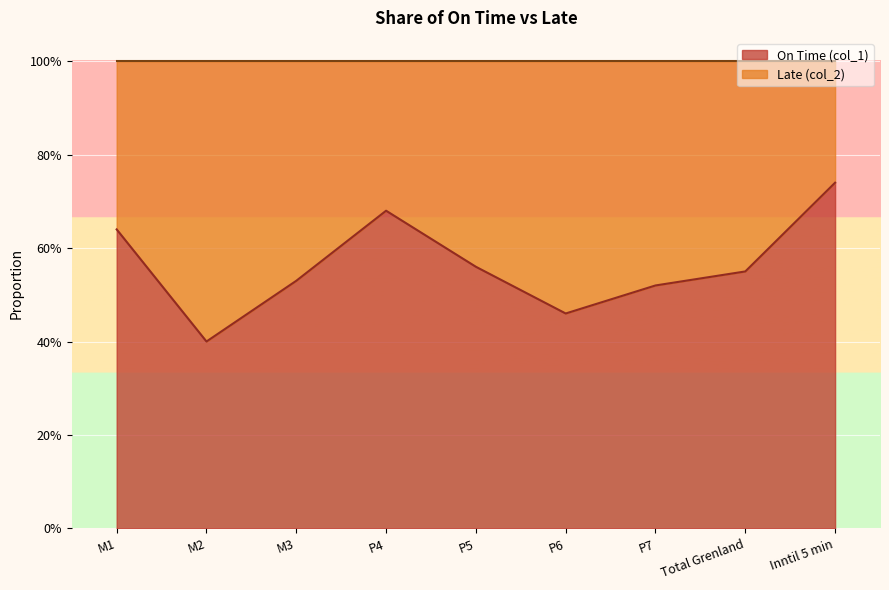

What is the difference between the second highest and second lowest values?

0.2